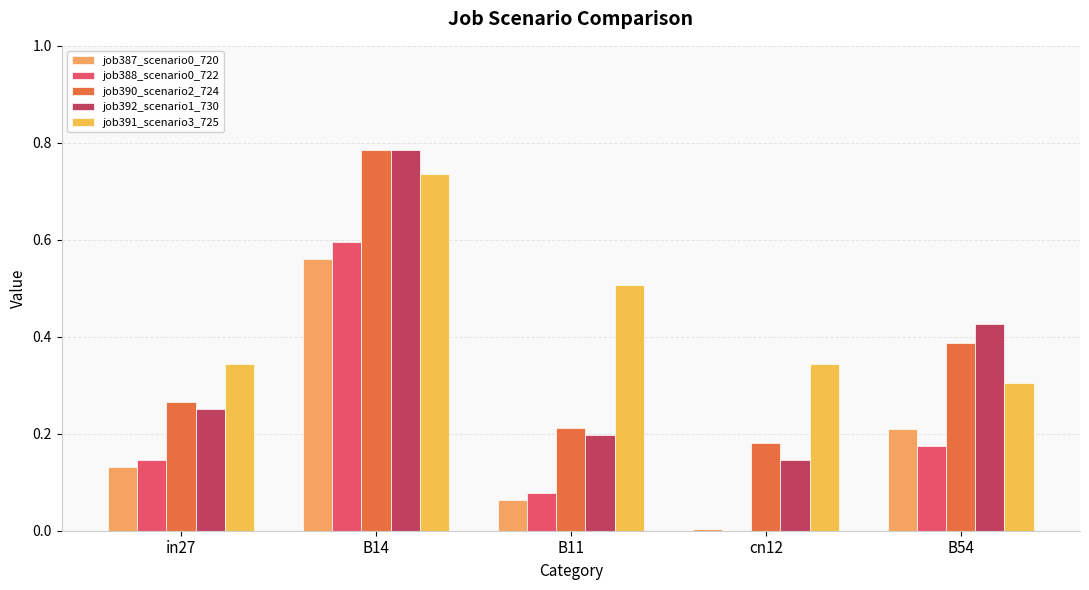

Which series has the largest range (max minus min)?

job392_scenario1_730